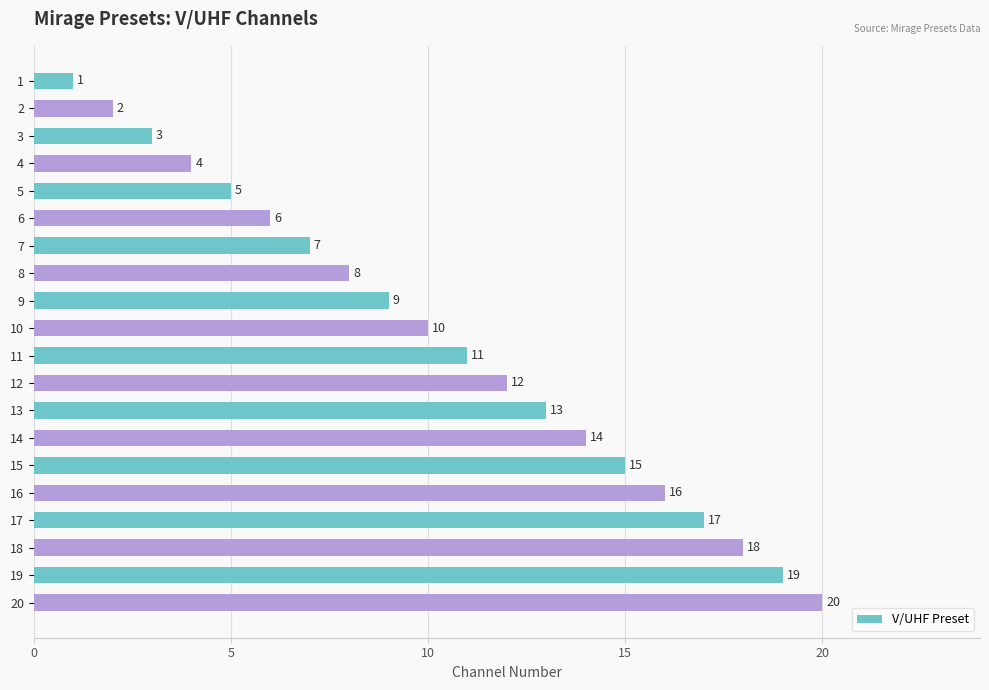

What is the value of the 3rd bar from the top?

3